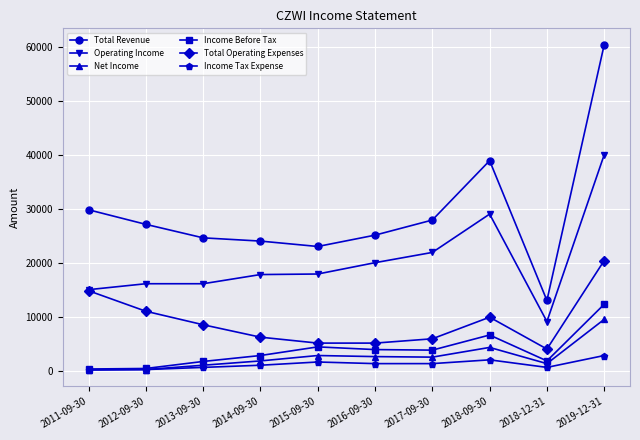

How many lines are shown in the chart?

6